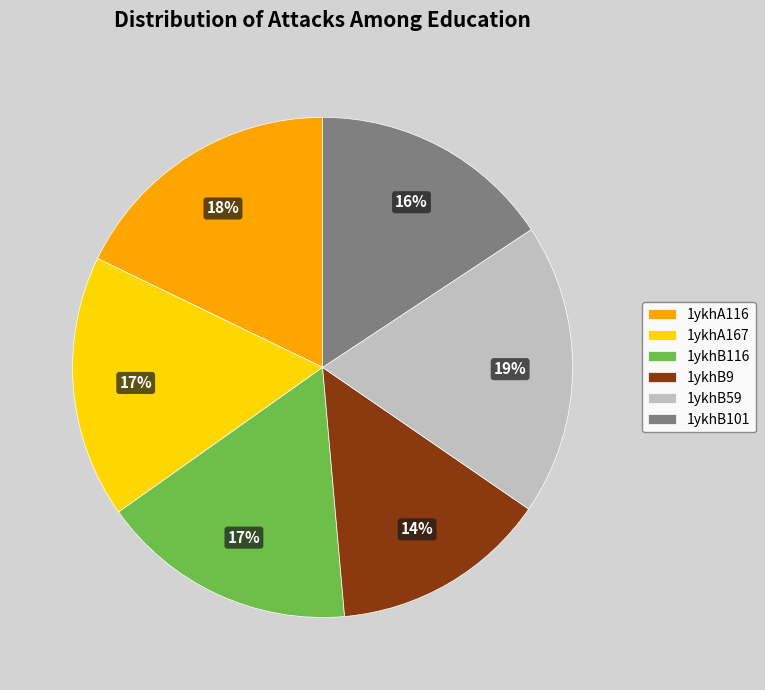

To the nearest percent, what is the combined percentage of 1ykhB9 and 1ykhB59?

33%